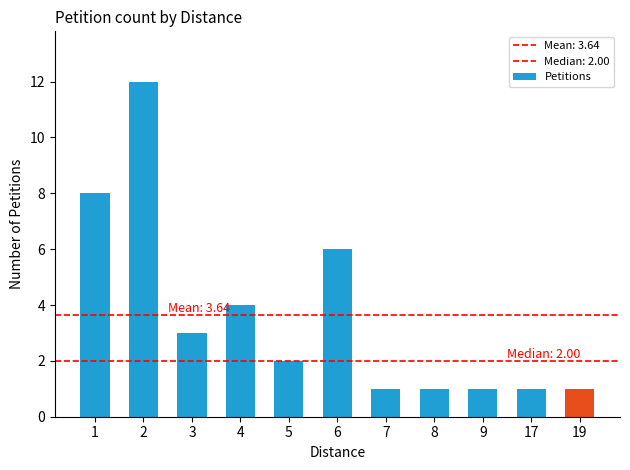

What is the smallest value displayed?

1